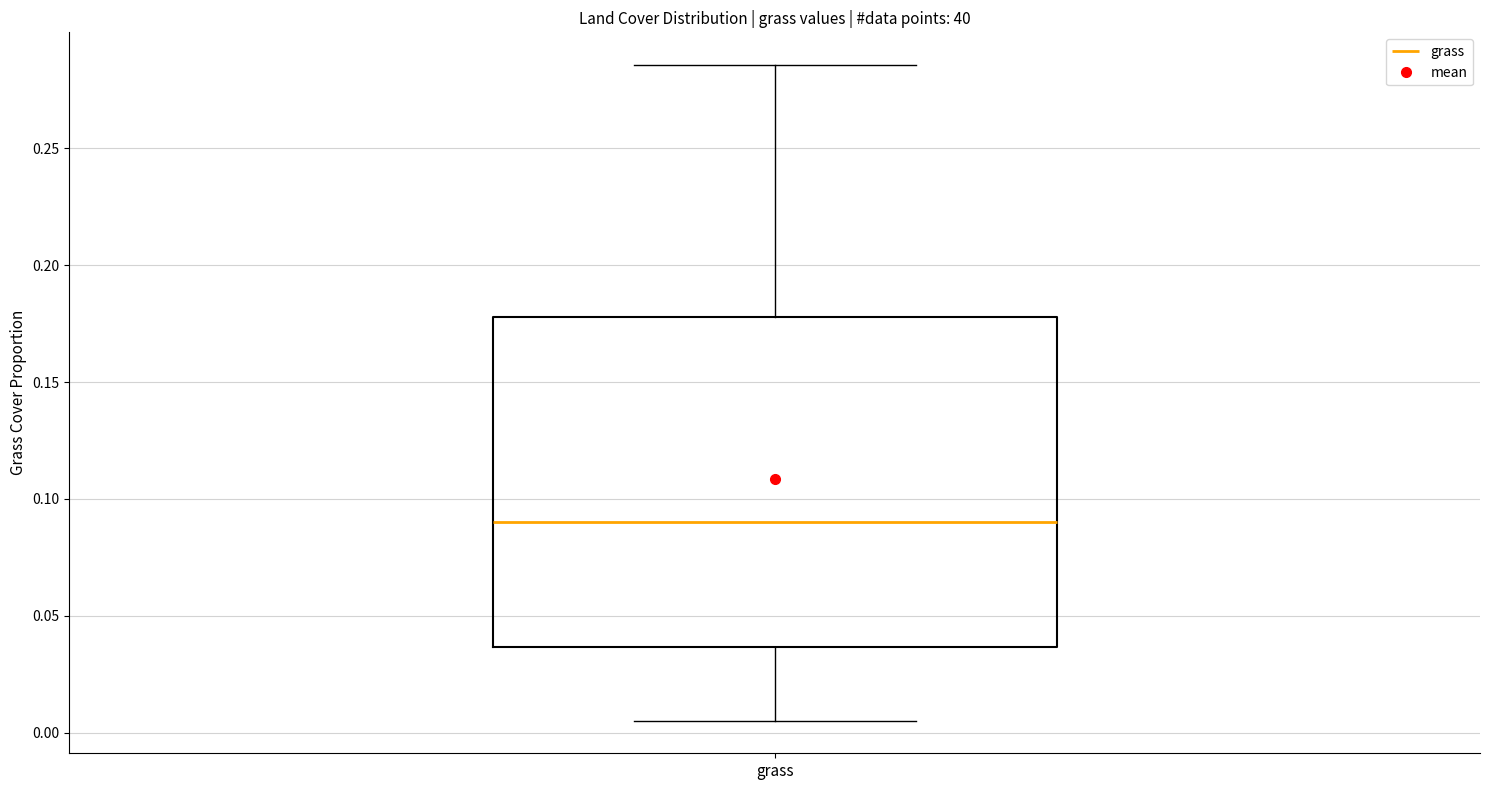

Transcribe this box plot: give where the median line is, the range the box spans, and where the two whiskers end, as read against the y-axis. The values are not printed on the chart, so give them approximately, as read against the axis.

median 0.090, box 0.035 to 0.180, whiskers 0.005 to 0.285